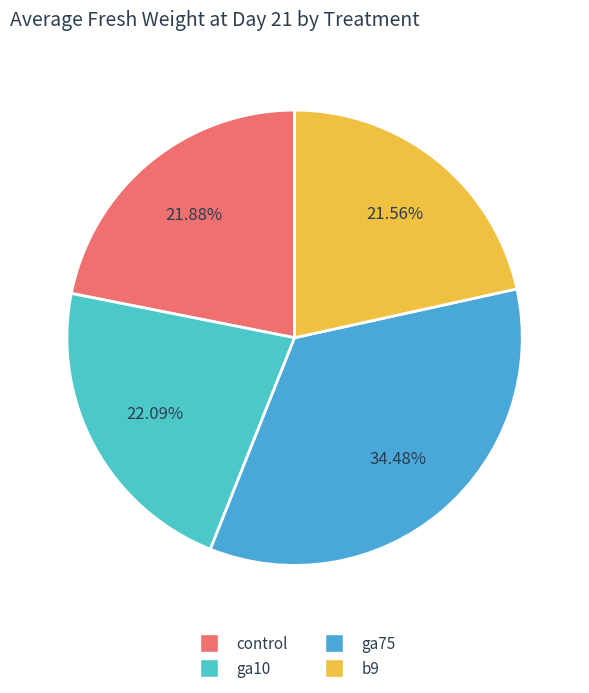

The ga10 slice represents 37% of the pie. True or false?

False